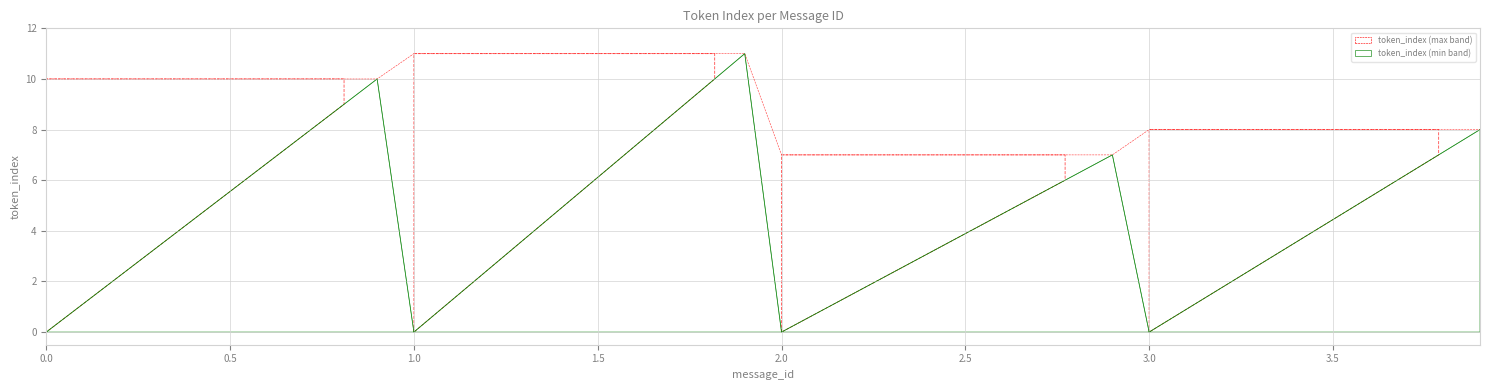

What is the highest value of the token_index (min band) series?

11